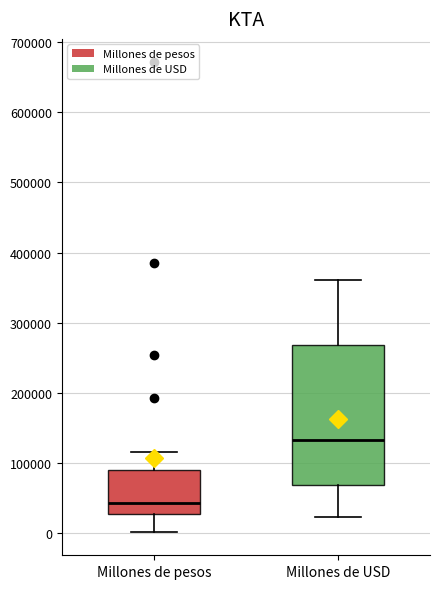

Reading left to right, read every box against the y-axis: the position of its median line, the range the box covers, and the ends of its whiskers. The values are not printed on the chart, so give them approximately, as read against the axis.

Millones de pesos: median 40000, box 30000 to 90000, whiskers 0 to 120000
Millones de USD: median 130000, box 70000 to 270000, whiskers 20000 to 360000